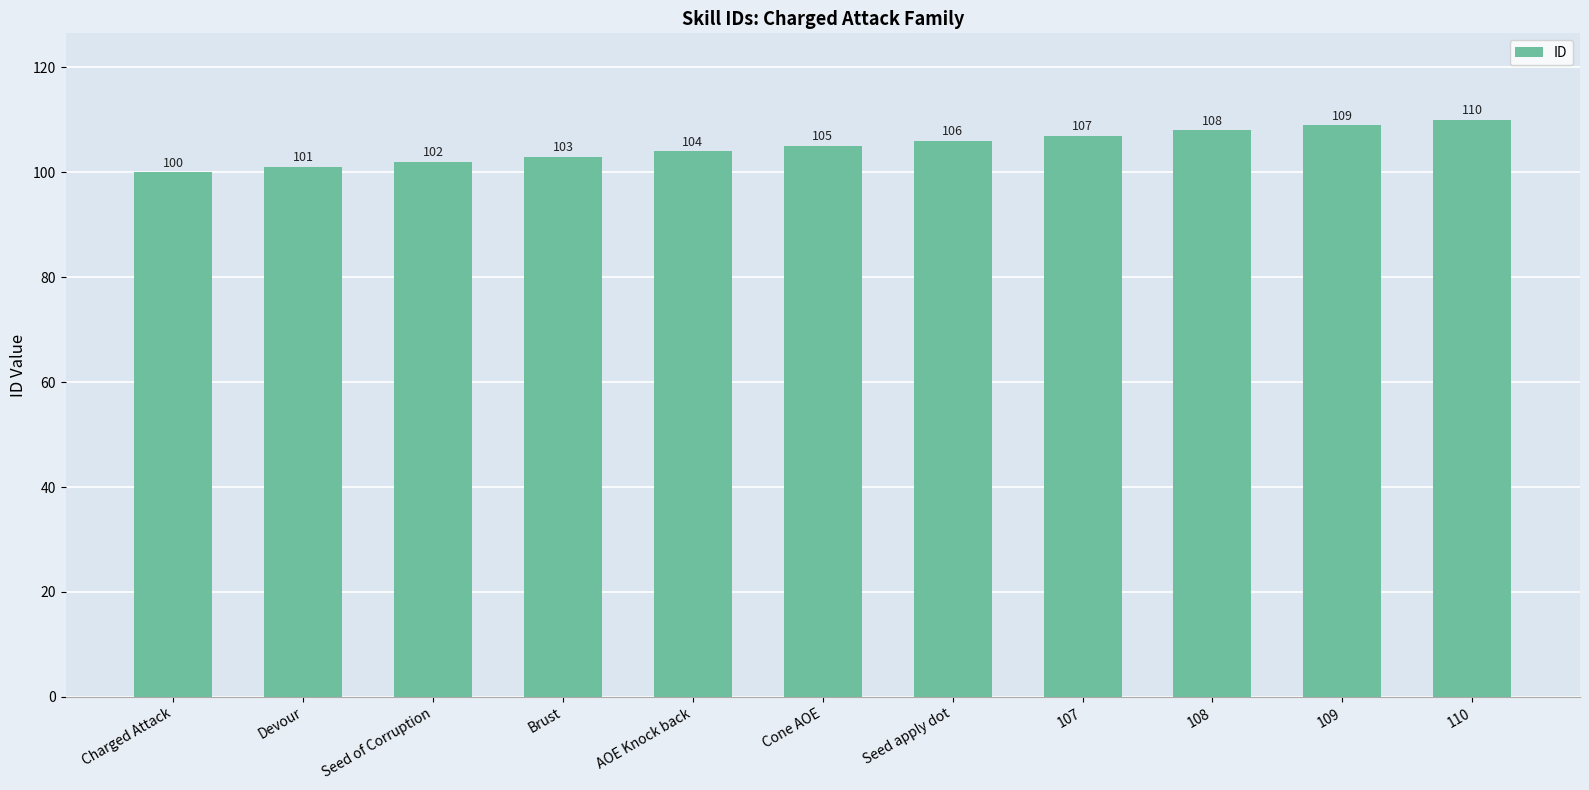

What is the maximum value shown in the chart?

110